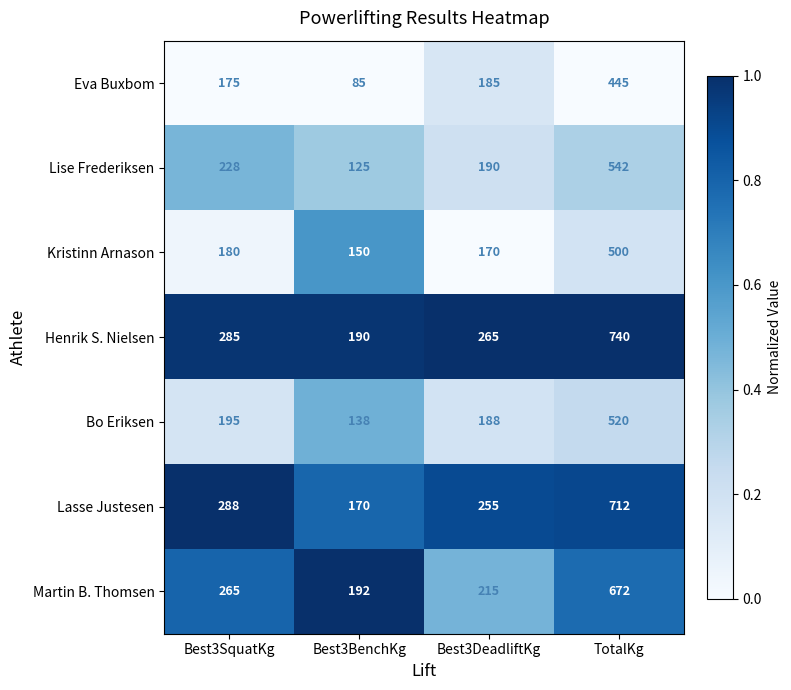

True or false: Lise Frederiksen has a value of 190 at Best3DeadliftKg.

True